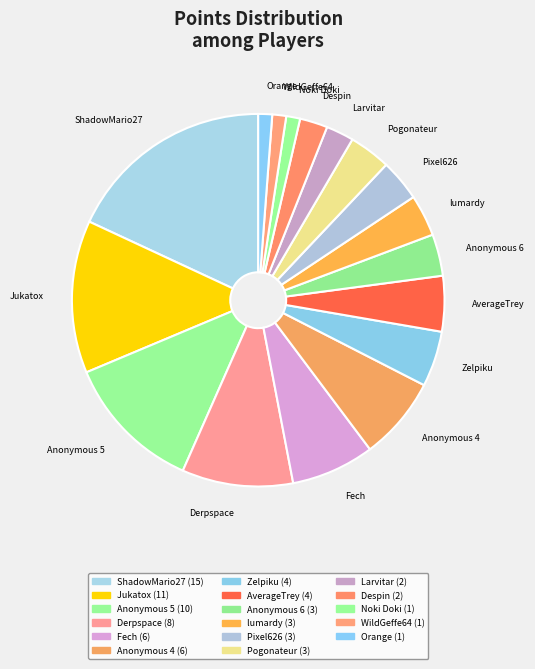

How many segments does this pie chart have?

17